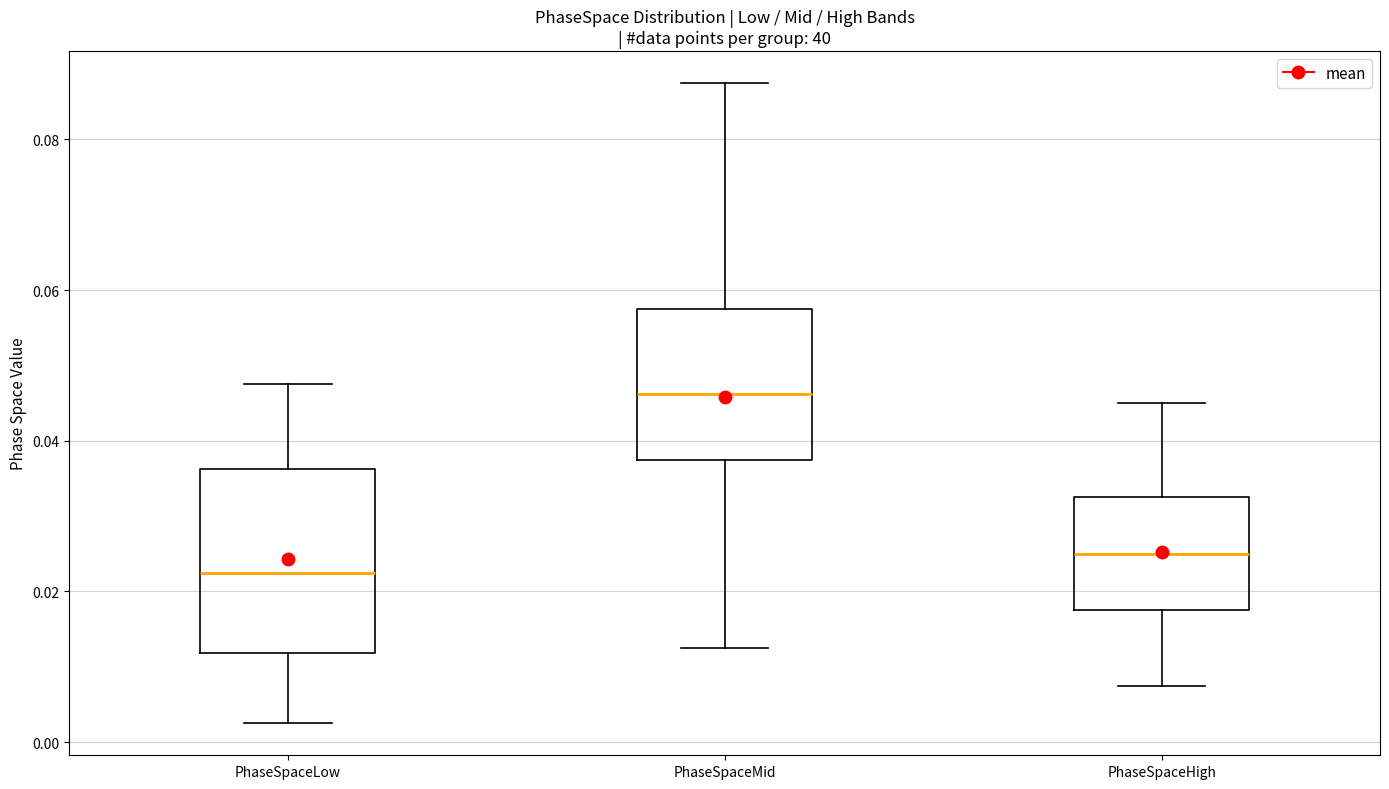

Reading left to right, read every box against the y-axis: the position of its median line, the range the box covers, and the ends of its whiskers. The values are not printed on the chart, so give them approximately, as read against the axis.

PhaseSpaceLow: median 0.022, box 0.012 to 0.036, whiskers 0.002 to 0.048
PhaseSpaceMid: median 0.046, box 0.038 to 0.058, whiskers 0.012 to 0.088
PhaseSpaceHigh: median 0.026, box 0.018 to 0.032, whiskers 0.008 to 0.046